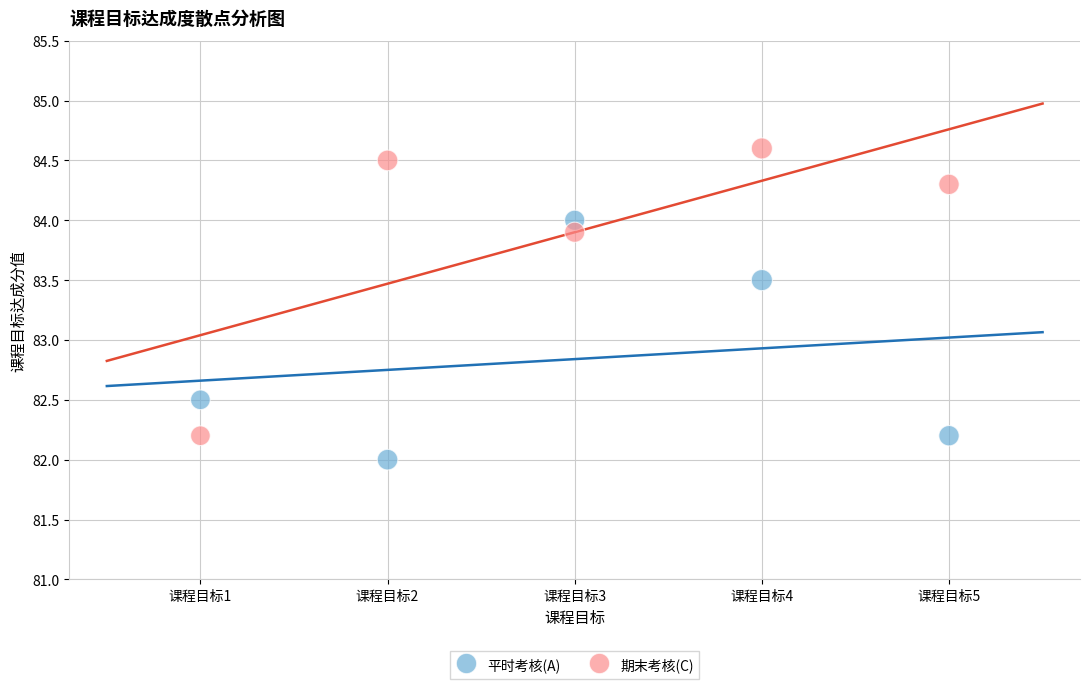

Which series contains the highest Y value?

期末考核(C)